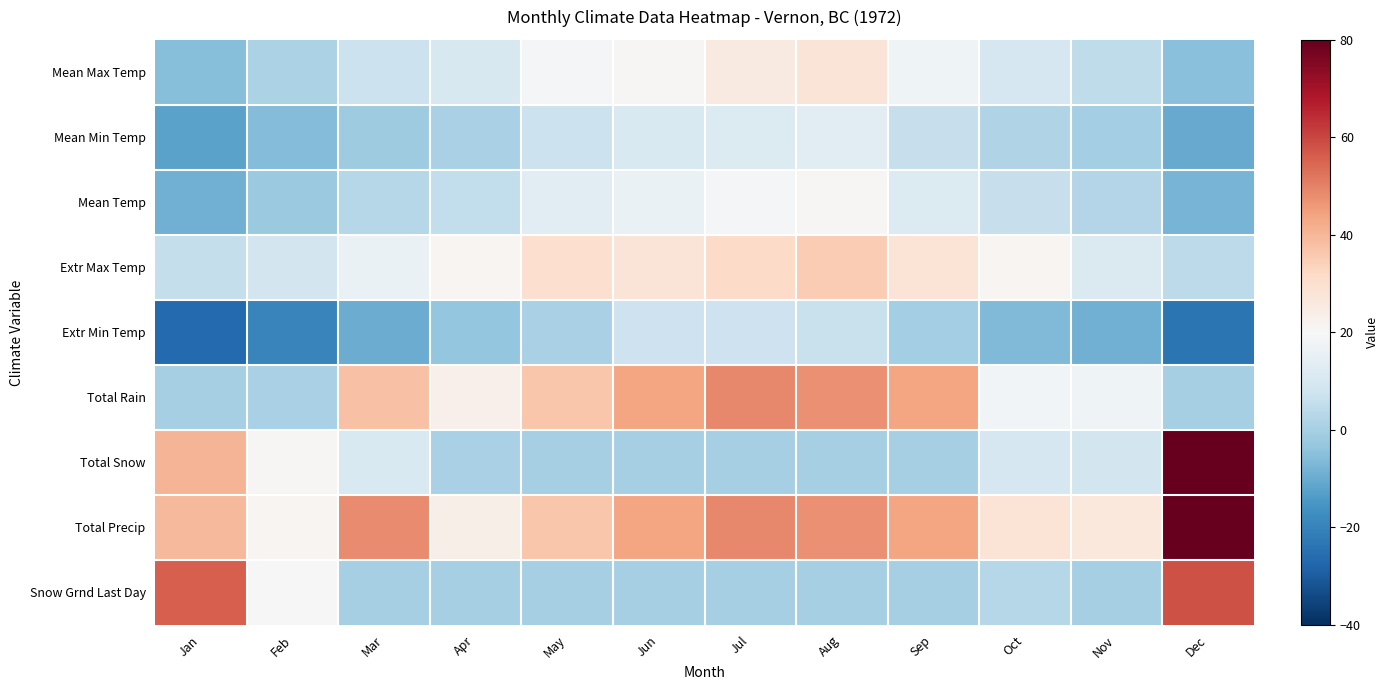

What is the total value across all series at Jul?

193.2